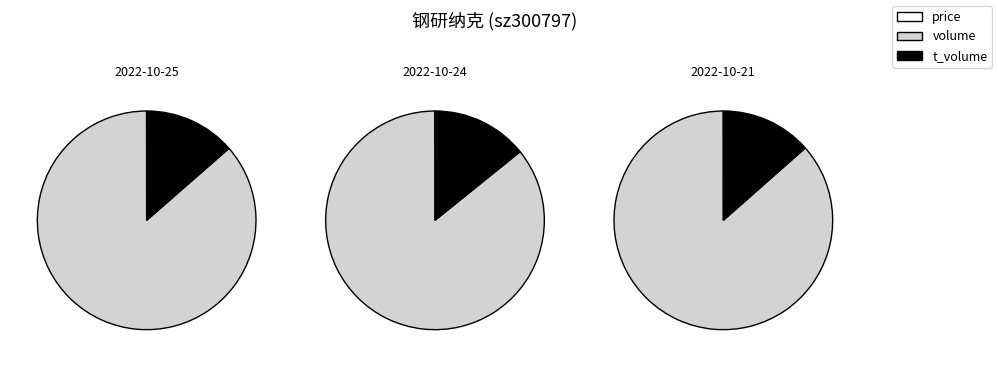

To the nearest percent, what portion does t_volume represent?

14%